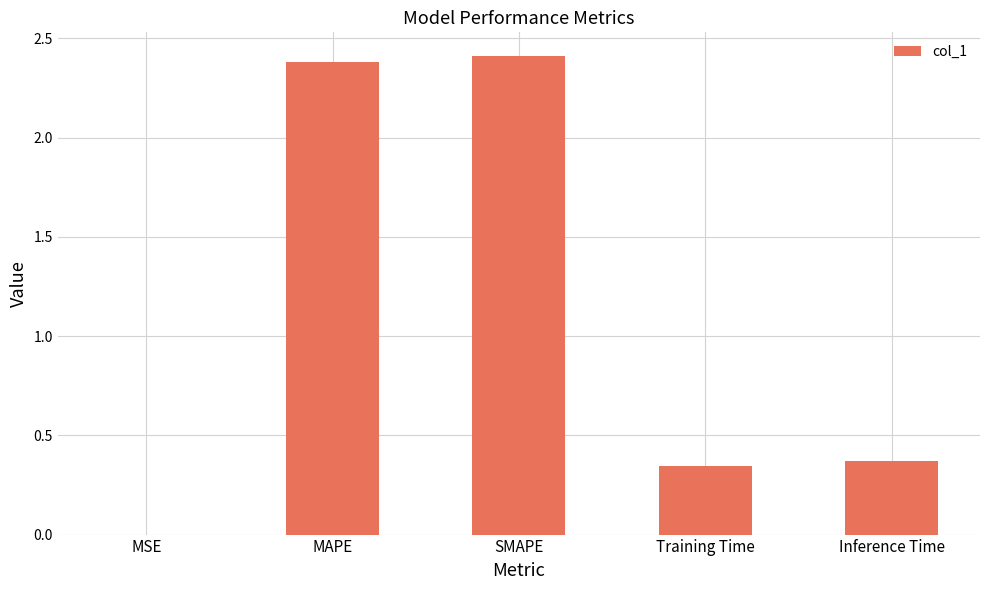

What is the maximum value shown in the chart?

2.4